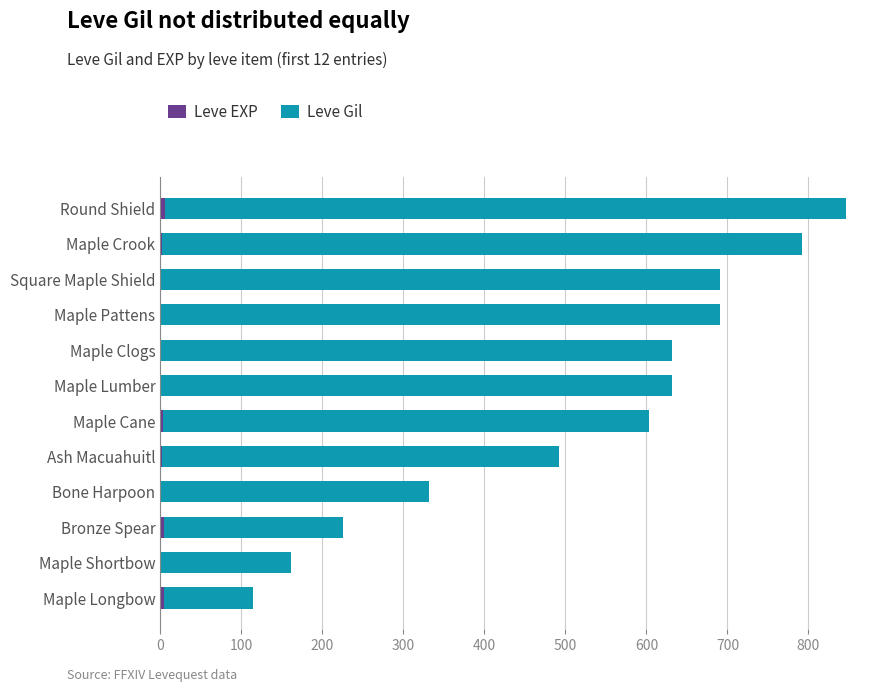

At which category is the sum across all series the highest?

Round Shield